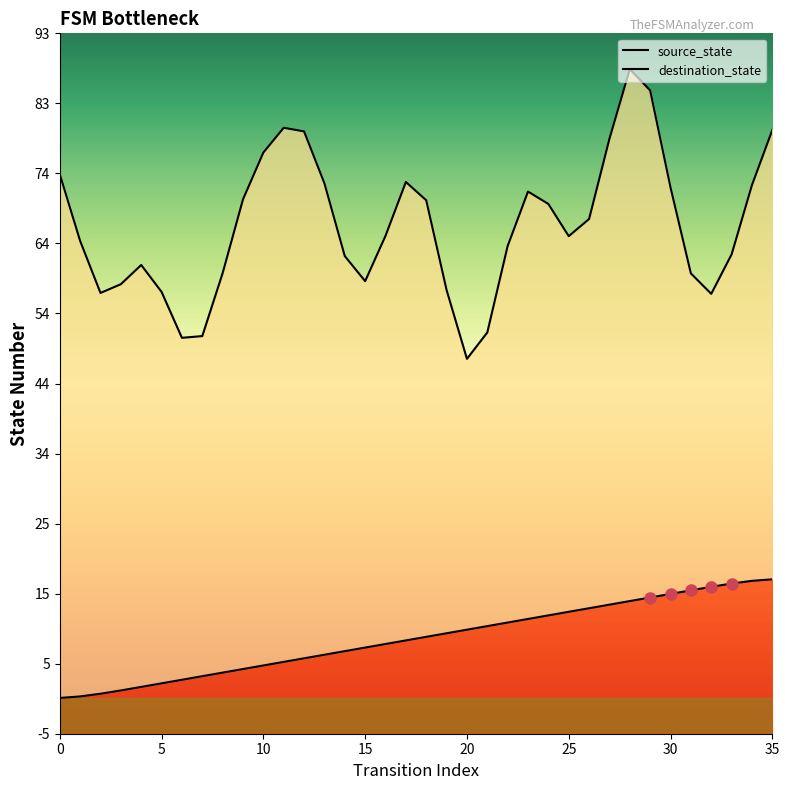

Does the chart have visible grid lines?

No